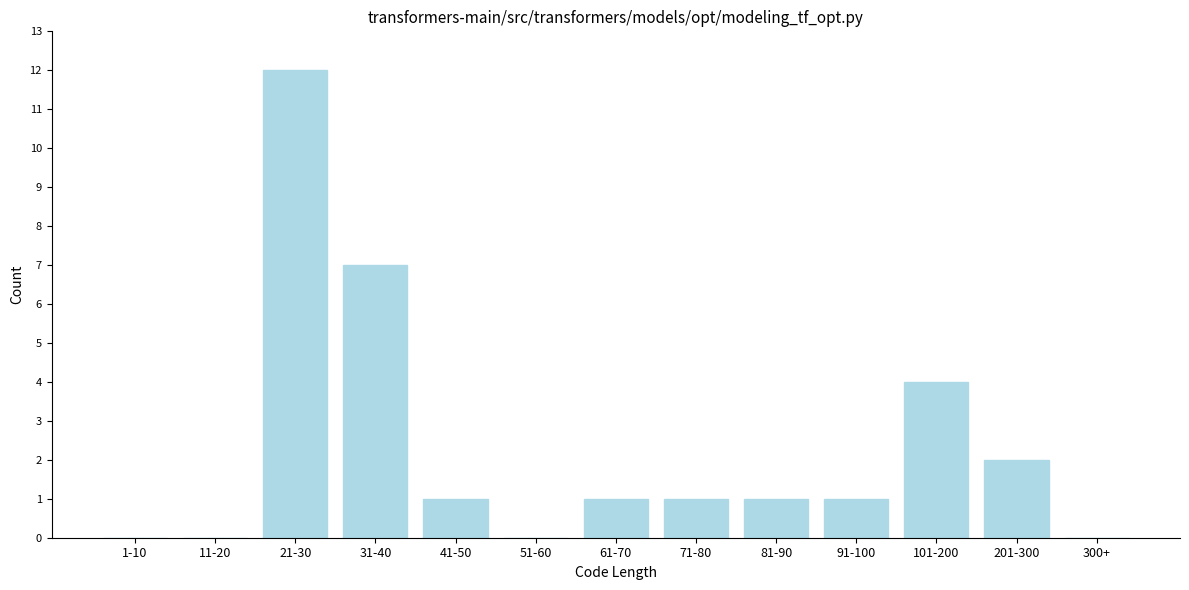

Reading left to right, transcribe all the data shown in this chart.

1-10=0	11-20=0	21-30=12	31-40=7	41-50=1	51-60=0	61-70=1	71-80=1	81-90=1	91-100=1	101-200=4	201-300=2	300+=0